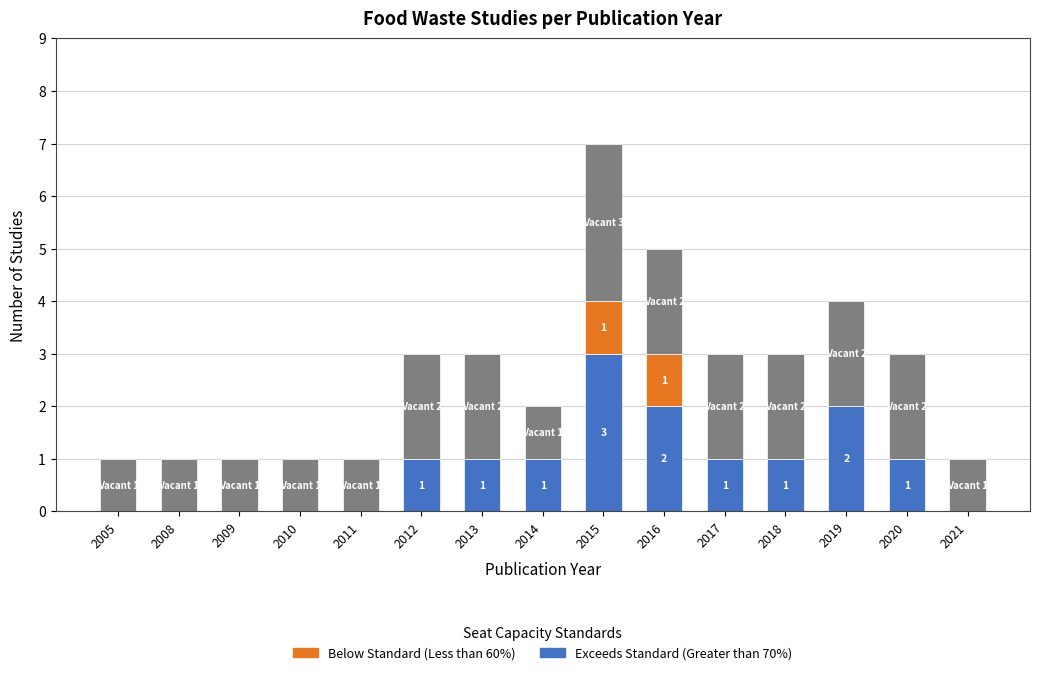

At which category is the sum across all series the highest?

2015